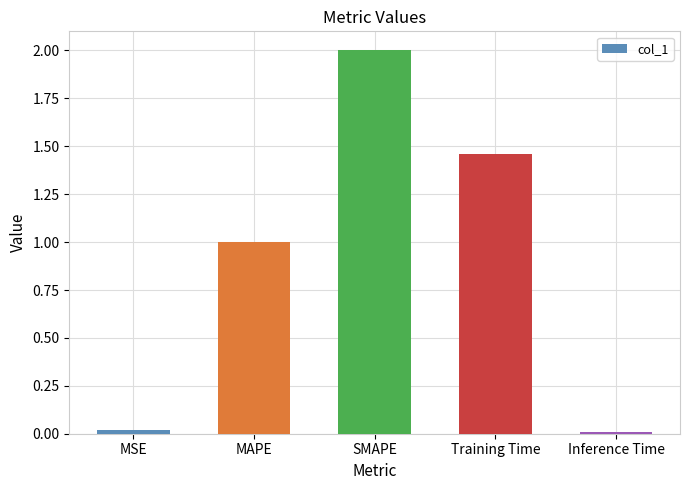

The value at MAPE is 1.7. True or false?

False